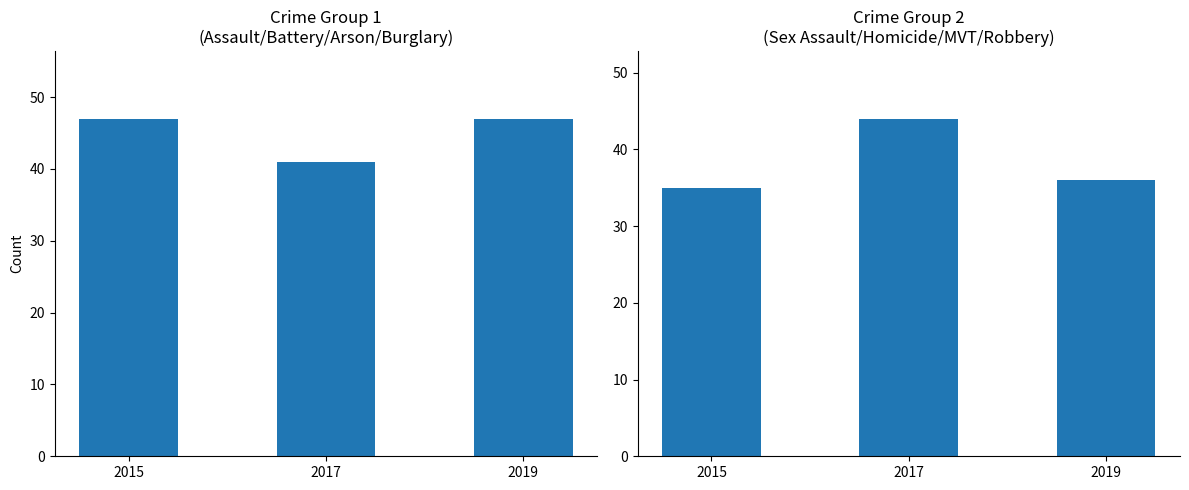

The value of Crime Total (Group 1) at 2019 is 47. True or false?

True